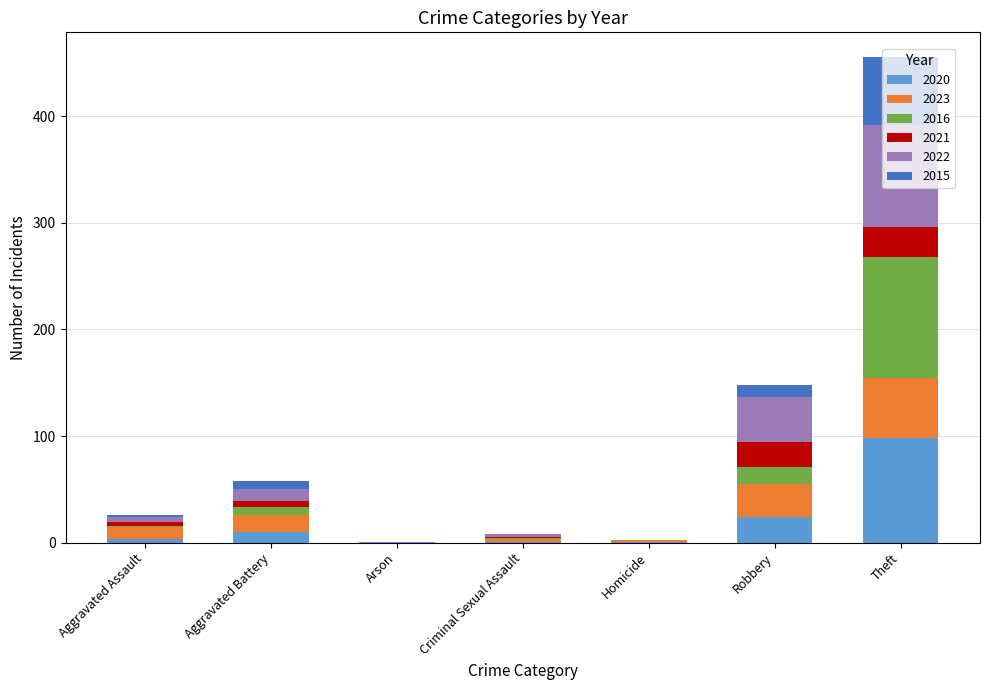

What is the maximum value for 2020?

98